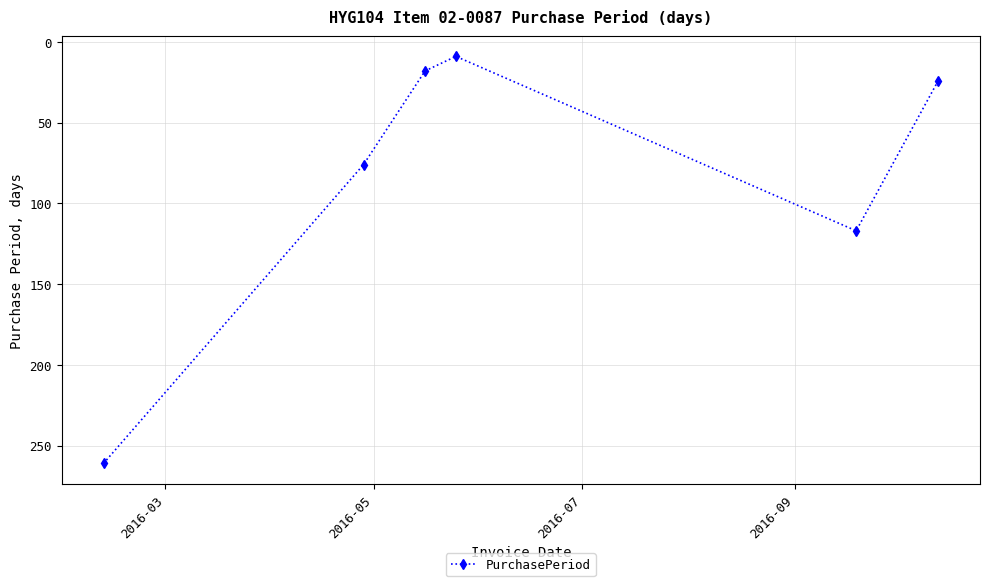

What is the minimum value shown in the chart?

9